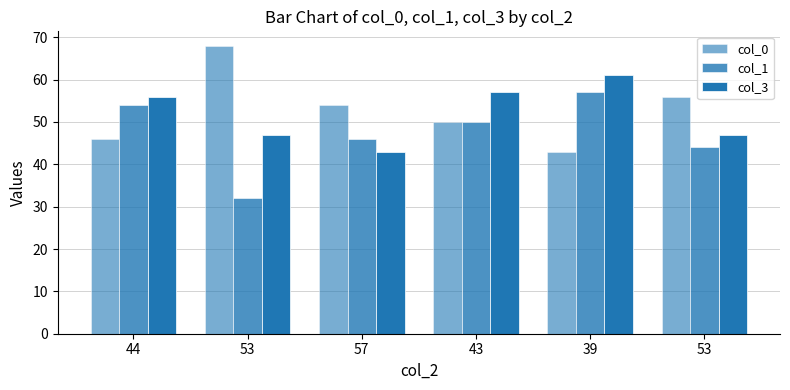

Does the chart contain any negative values?

No